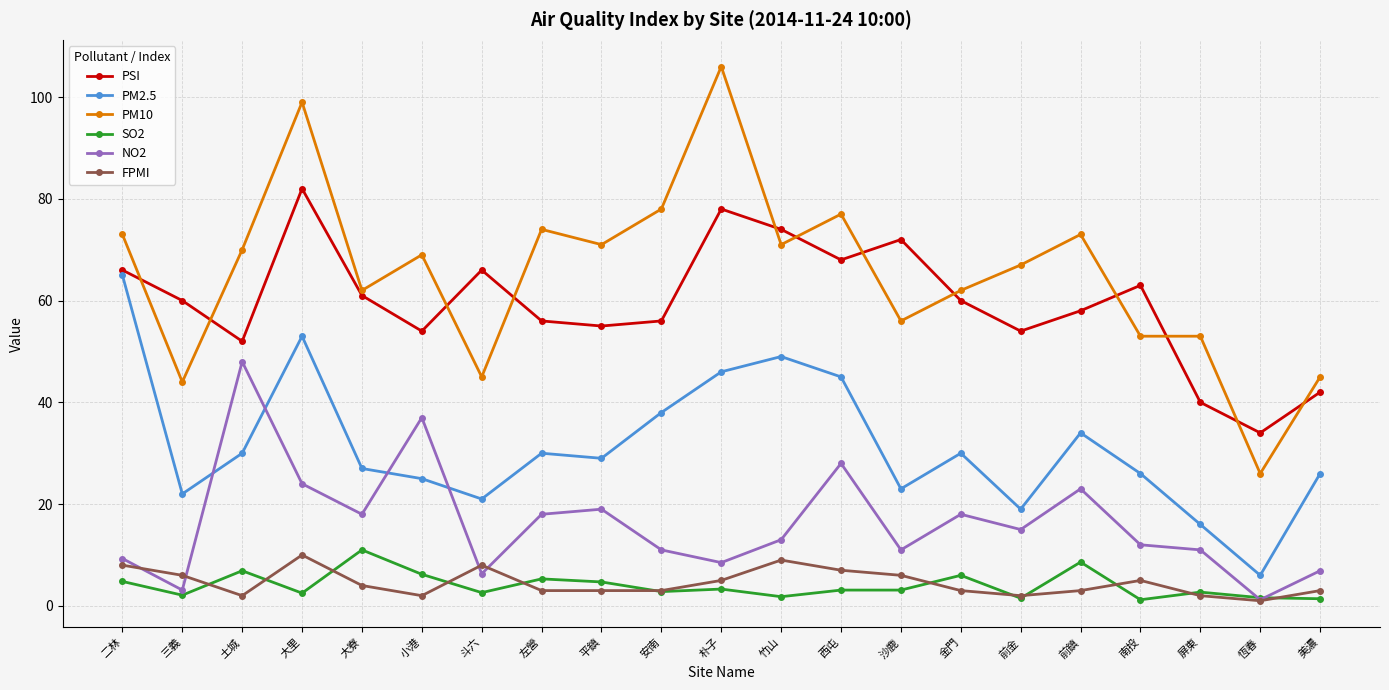

The value of NO2 at 斗六 is 6.3. True or false?

True